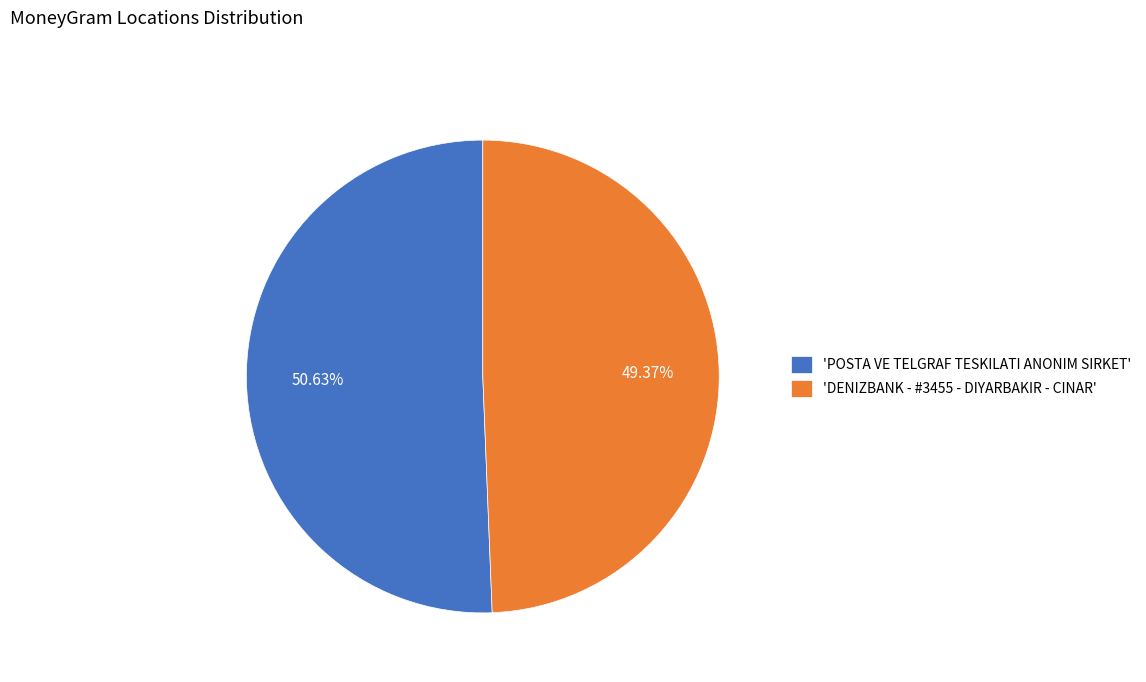

Between 'POSTA VE TELGRAF TESKILATI ANONIM SIRKET' and 'DENIZBANK - #3455 - DIYARBAKIR - CINAR', which is larger?

'POSTA VE TELGRAF TESKILATI ANONIM SIRKET'